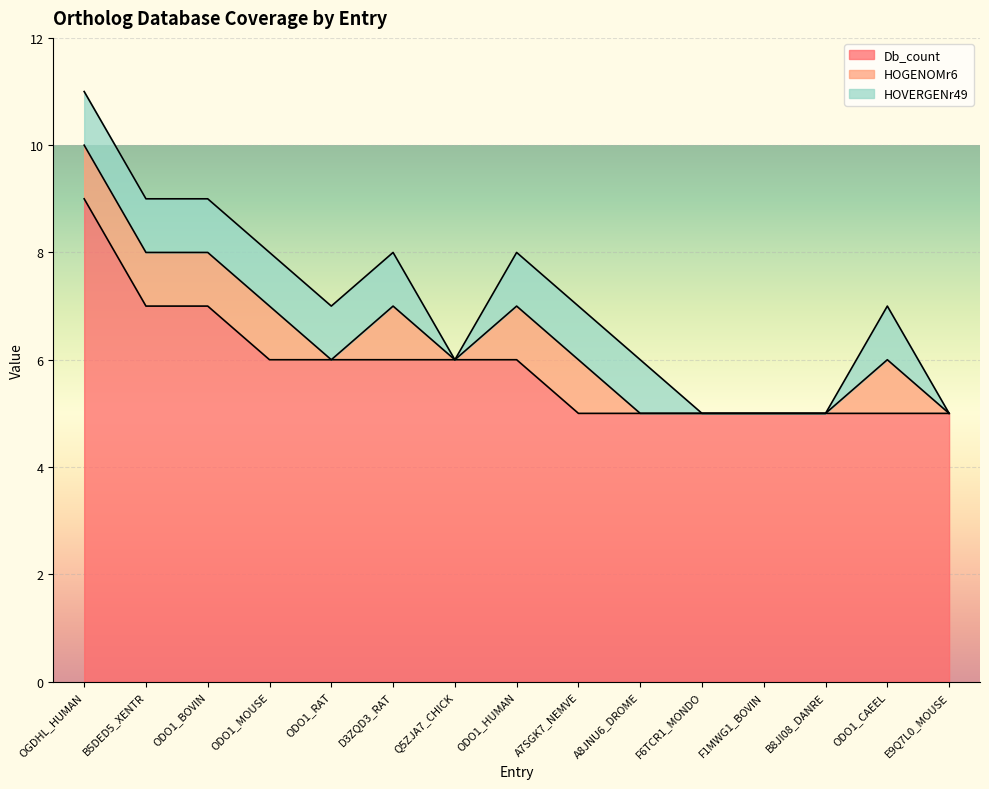

The value of HOVERGENr49 at ODO1_CAEEL is 1. True or false?

True